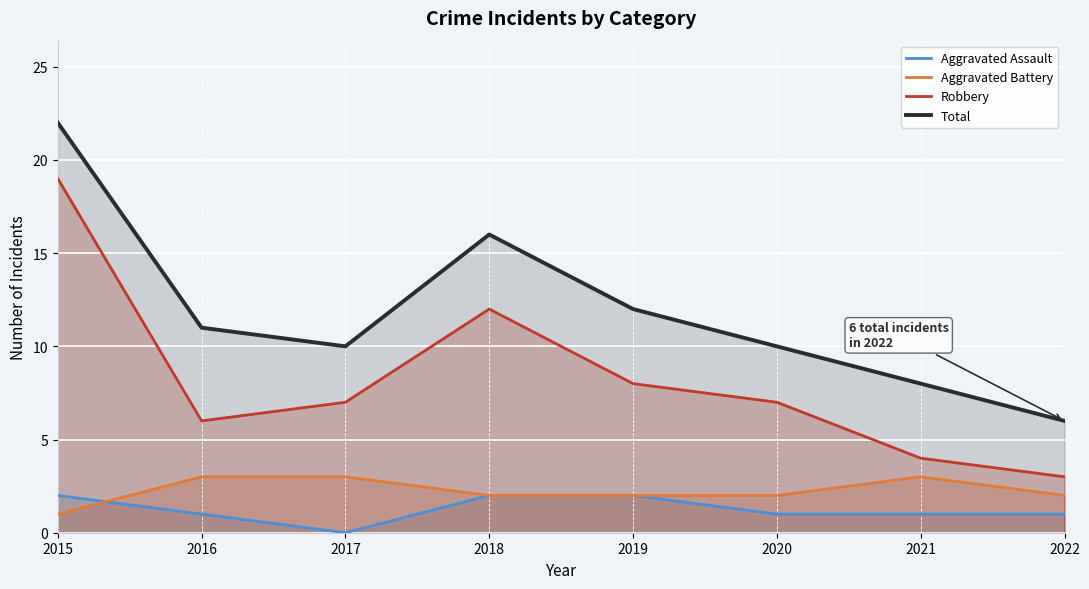

How many data points in Robbery are above 7?

3